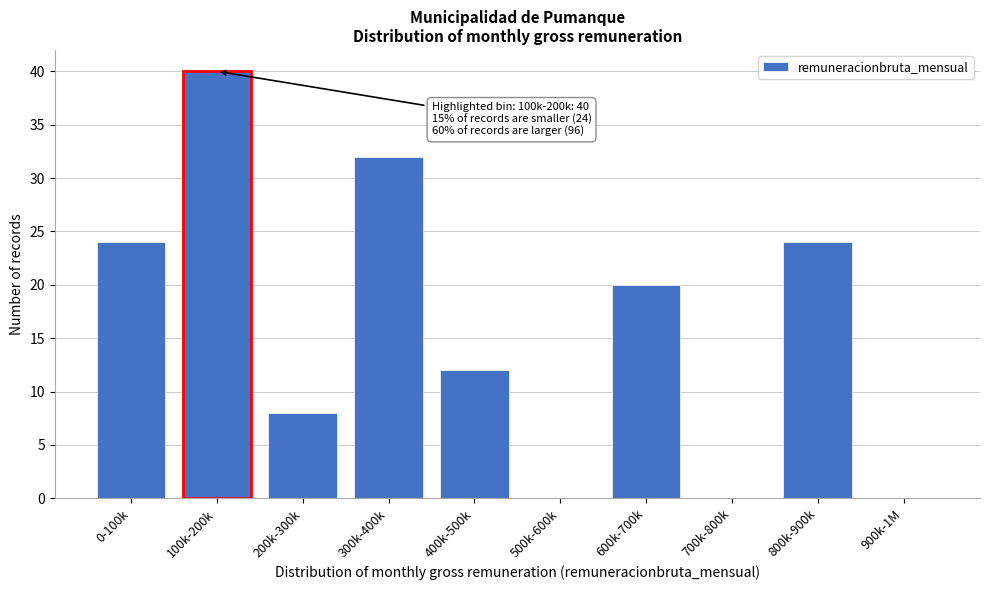

Reading left to right, list all the values displayed in this chart.

0-100k=24	100k-200k=40	200k-300k=8	300k-400k=32	400k-500k=12	500k-600k=0	600k-700k=20	700k-800k=0	800k-900k=24	900k-1M=0